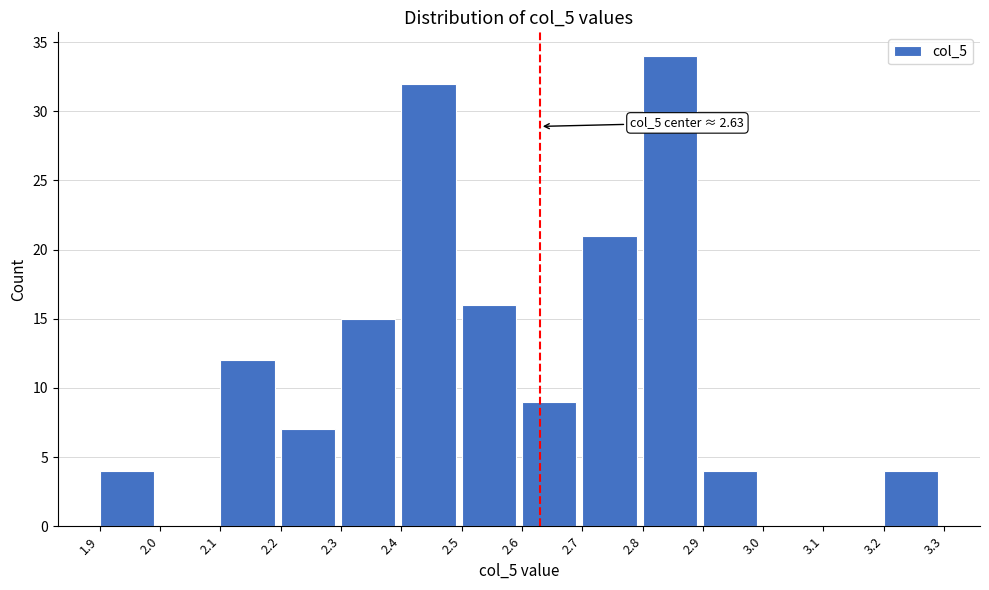

Over which range of the x-axis is the bar tallest?

2.8 to 2.9